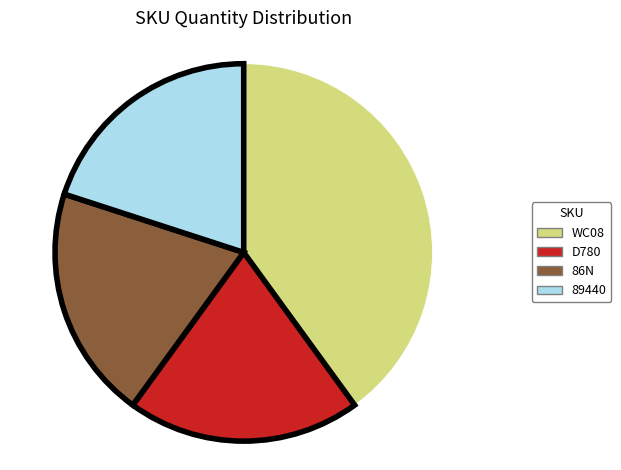

Do 89440 and 86N together represent more than half of the pie?

No